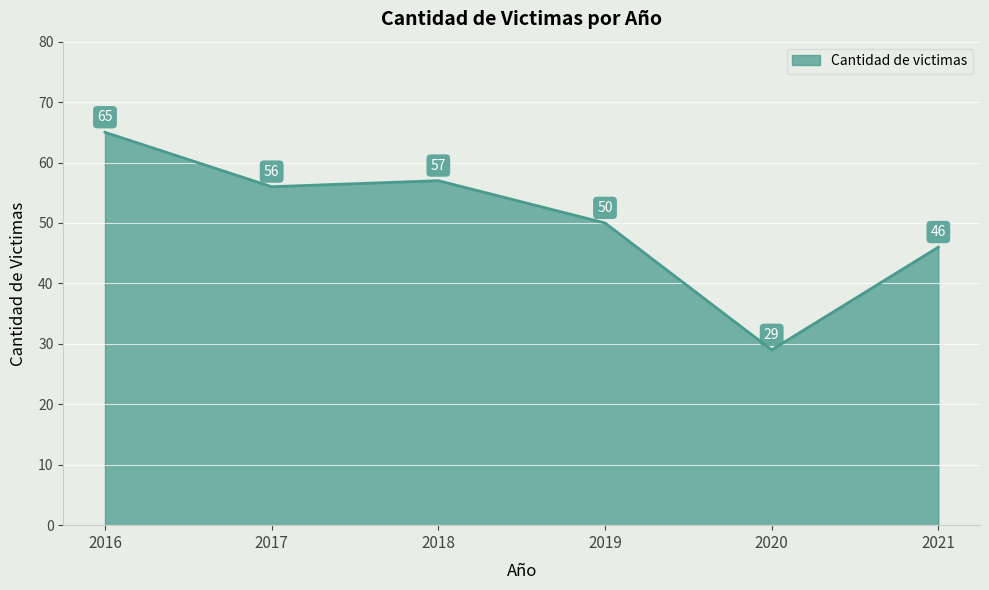

List the labels in order of value, largest first.

2016, 2018, 2017, 2019, 2021, 2020